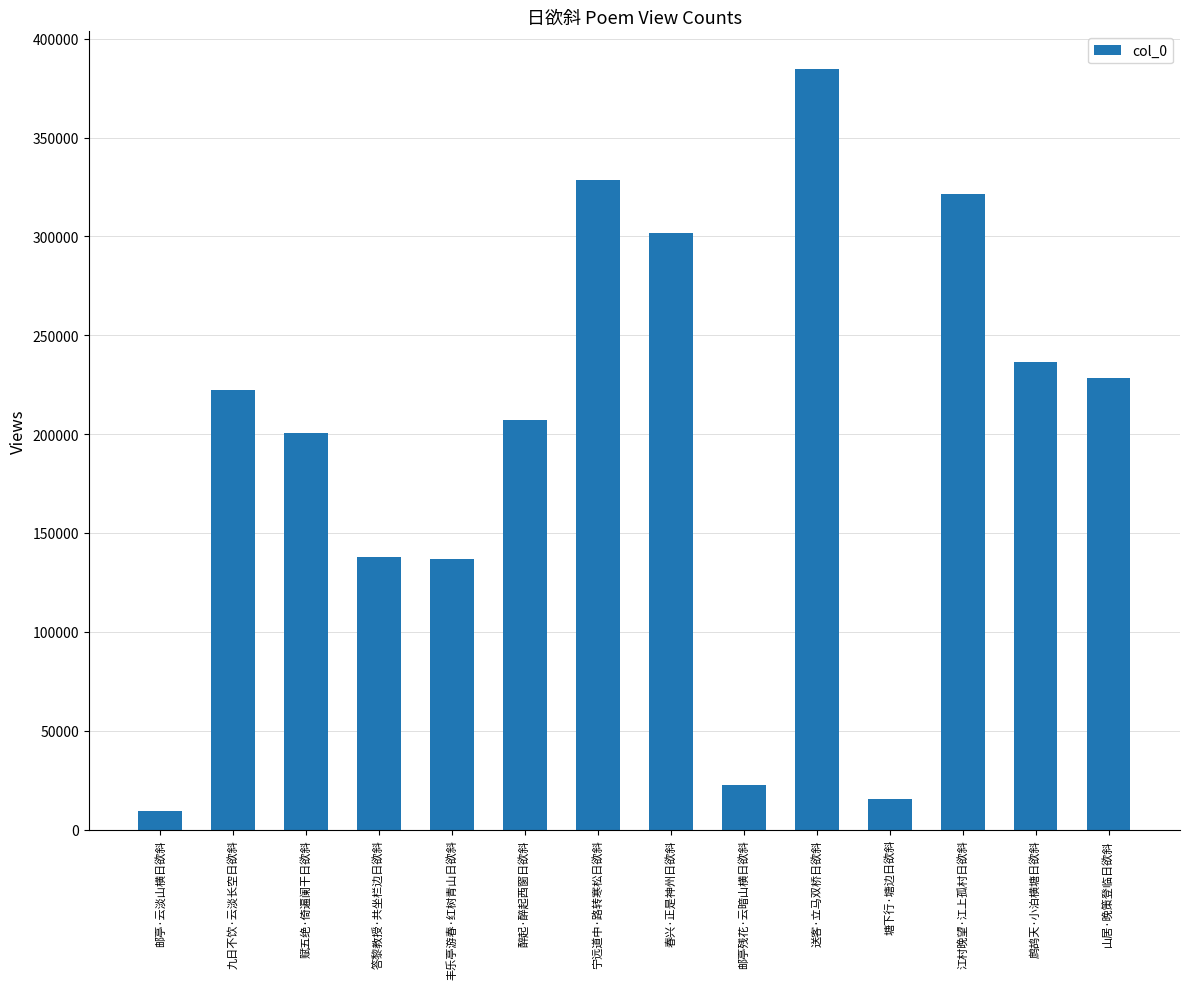

What is the label of the 13th bar from the left?

鹧鸪天·小泊横塘日欲斜